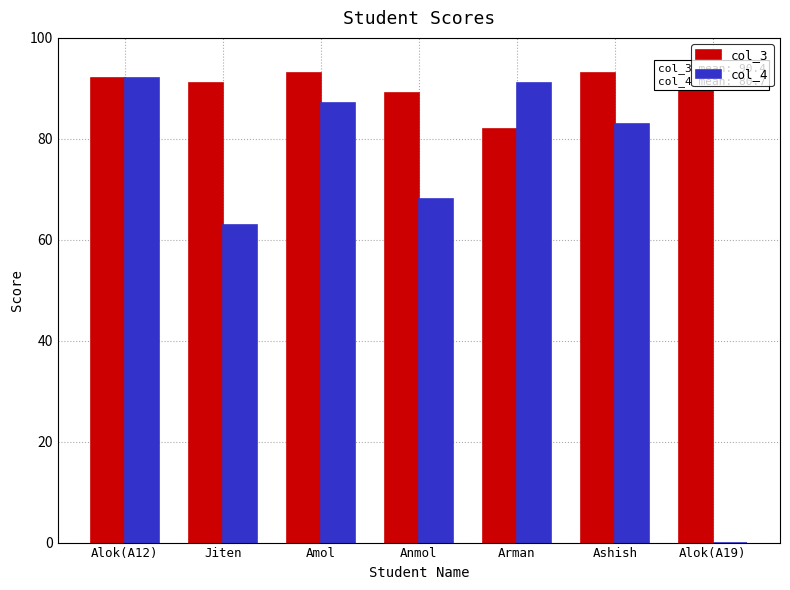

List the labels in order of col_4 value, largest first.

Alok(A12), Arman, Amol, Ashish, Anmol, Jiten, Alok(A19)